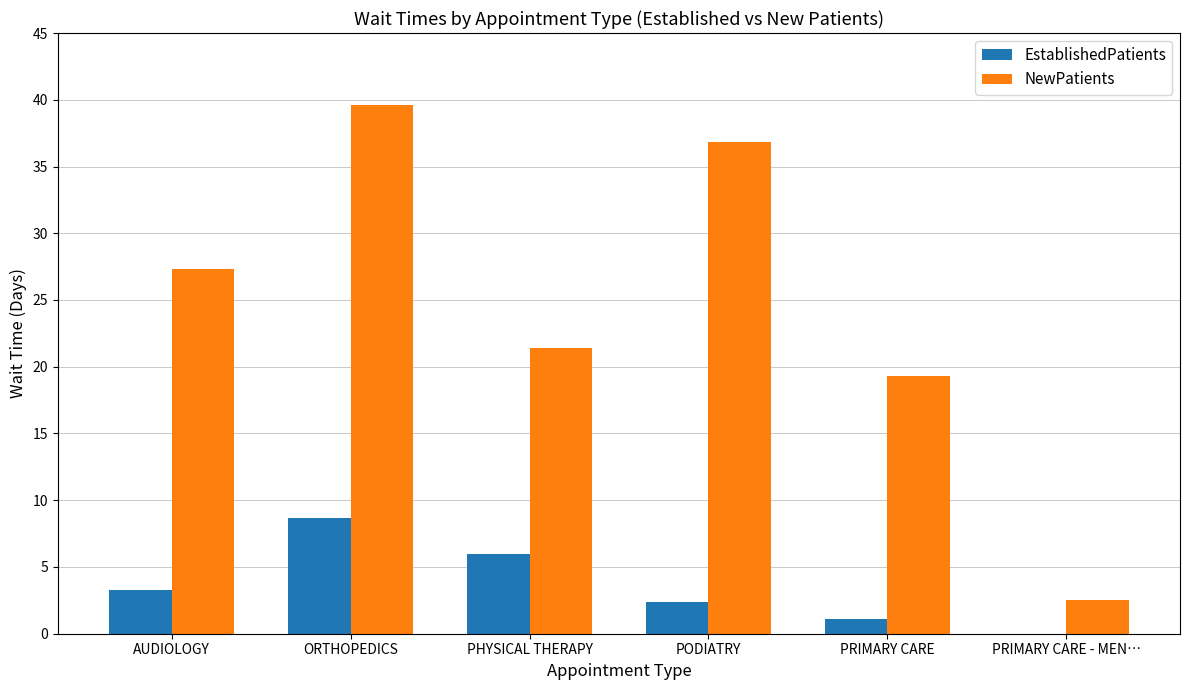

Between PODIATRY and PRIMARY CARE - MEN…, which series saw the biggest shift?

NewPatients